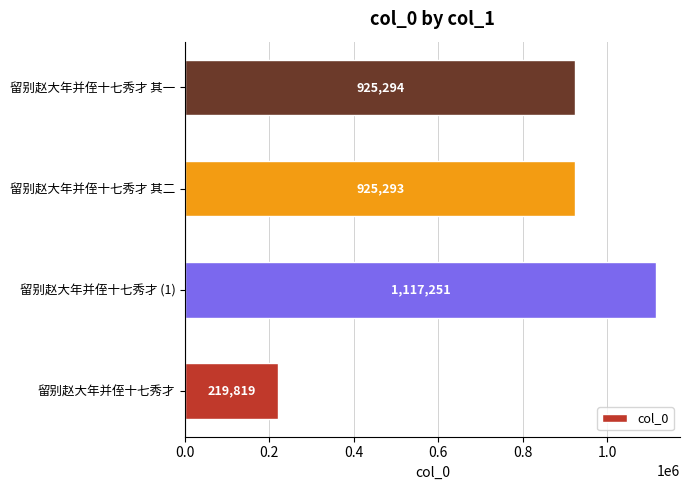

Rank the categories by value from highest to lowest.

留别赵大年并侄十七秀才 (1), 留别赵大年并侄十七秀才 其一, 留别赵大年并侄十七秀才 其二, 留别赵大年并侄十七秀才